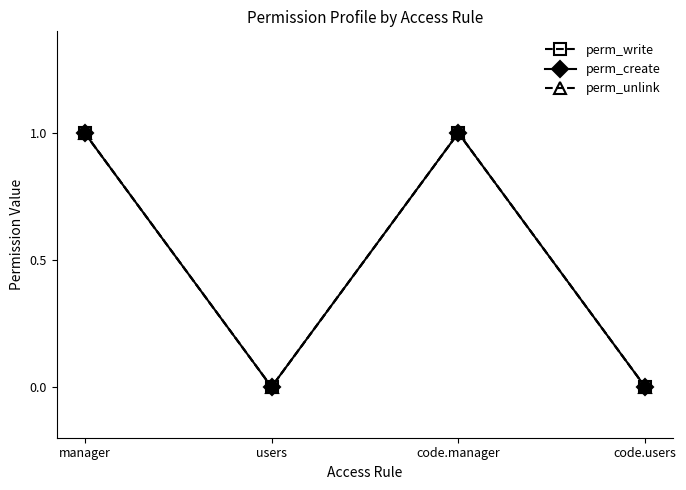

True or false: perm_write and perm_unlink intersect in this chart.

False